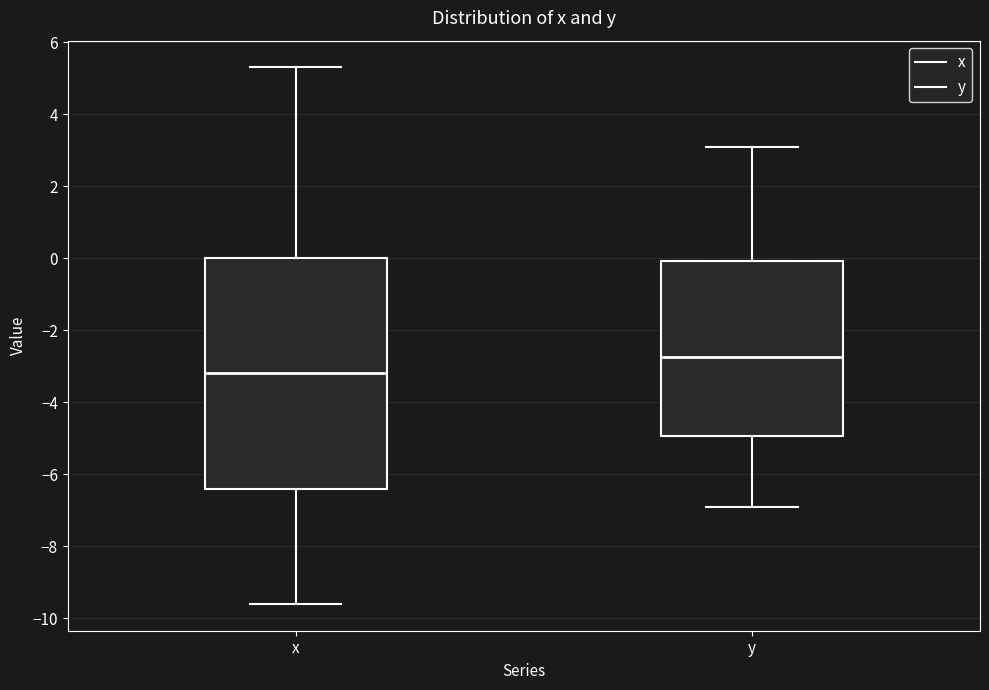

Comparing the boxes themselves (not the whiskers), which one is the tallest?

x